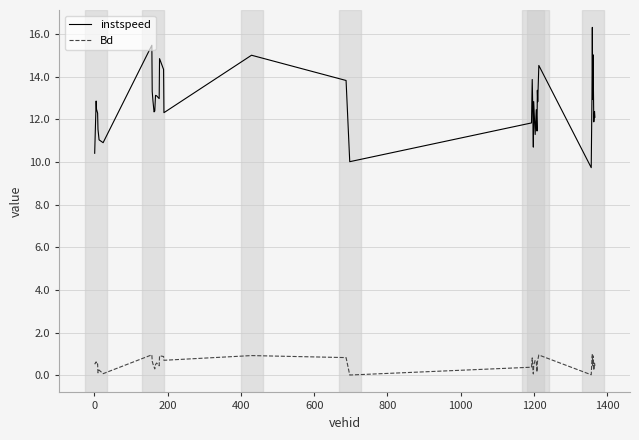

Rank the series by their maximum value, from lowest to highest.

Bd, instspeed